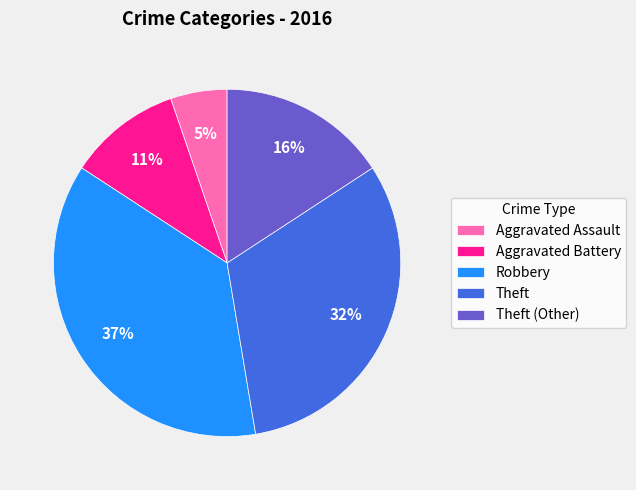

What percentage is the Aggravated Battery slice, to the nearest percent?

11%